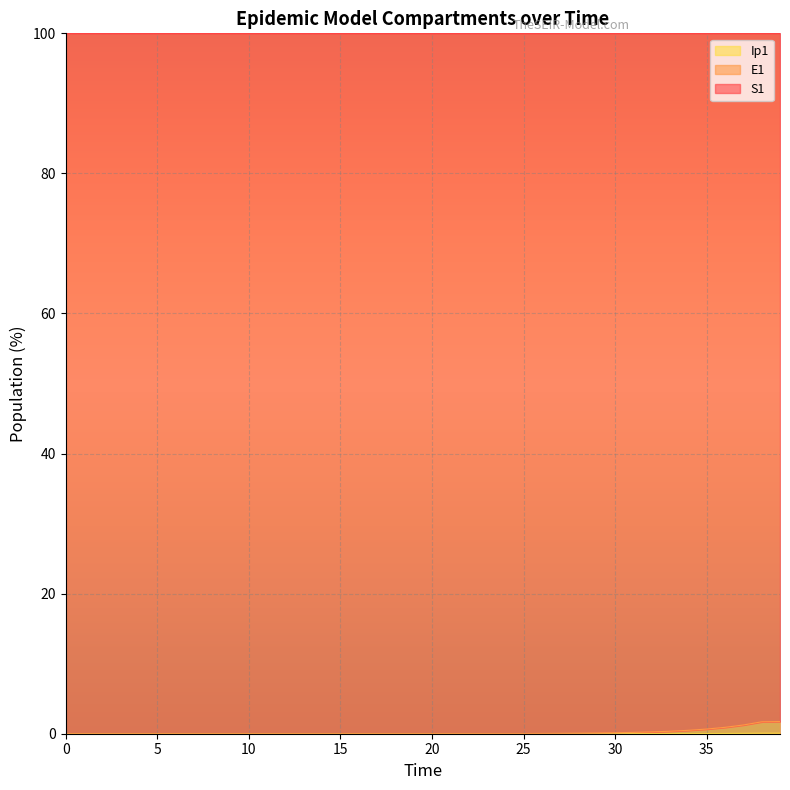

True or false: S1 and E1 cross at least once.

False